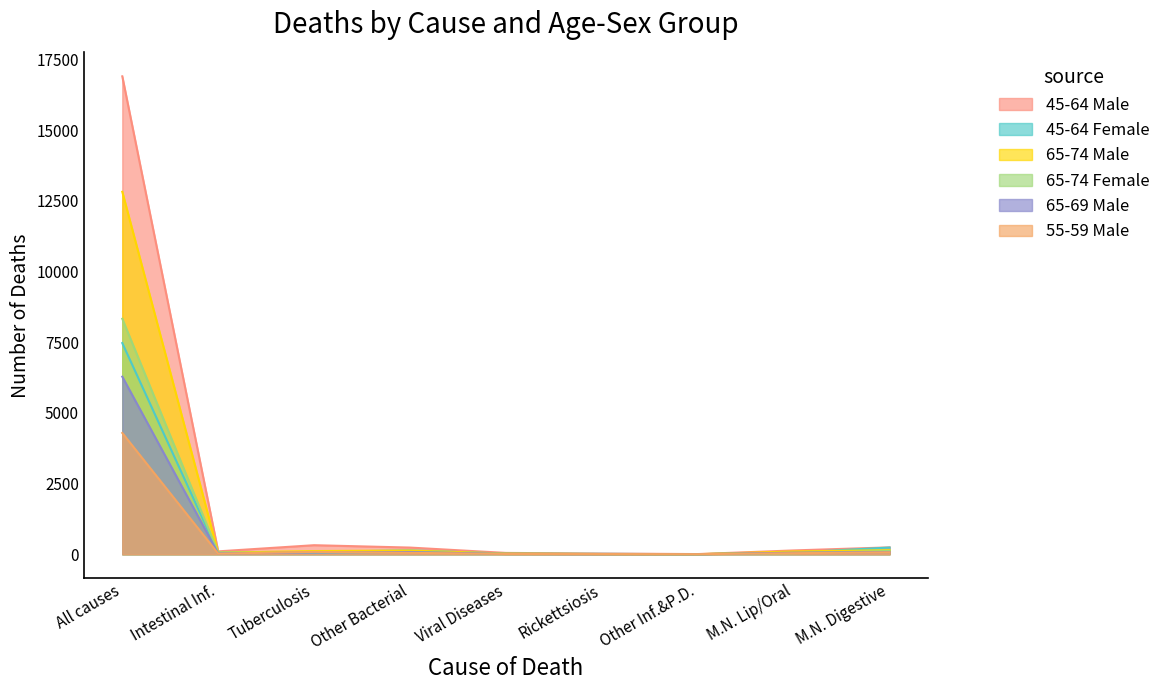

How many lines are shown in the chart?

6